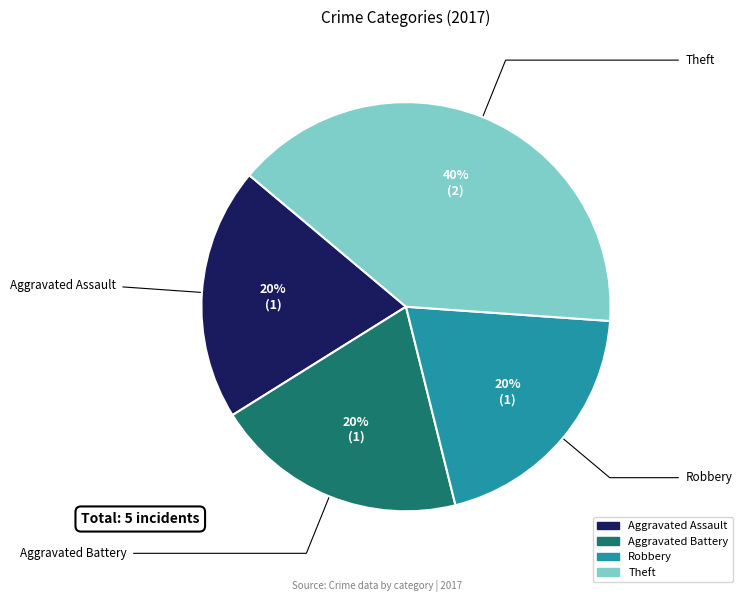

Is the sum of Aggravated Assault and Theft greater than half?

Yes